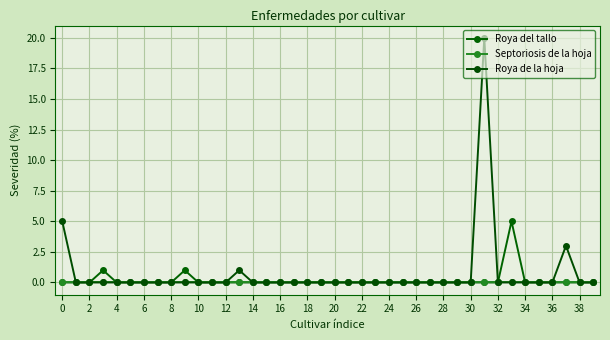

What is the maximum value shown in the chart?

20